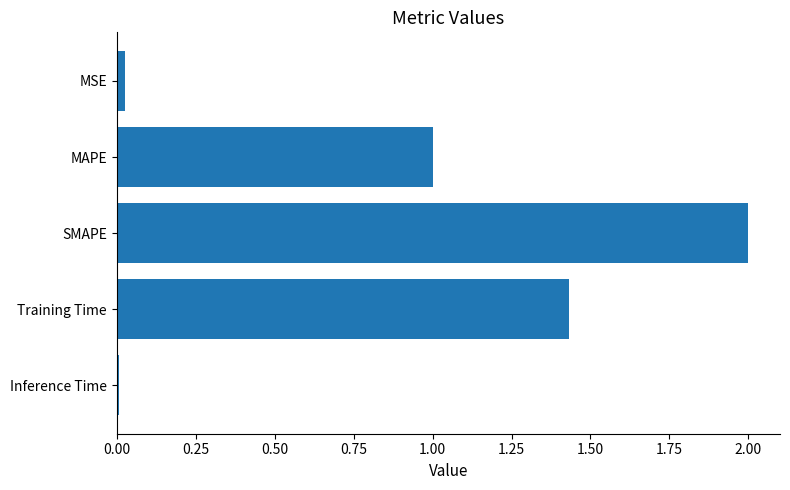

Rank the categories by value from highest to lowest.

SMAPE, Training Time, MAPE, MSE, Inference Time